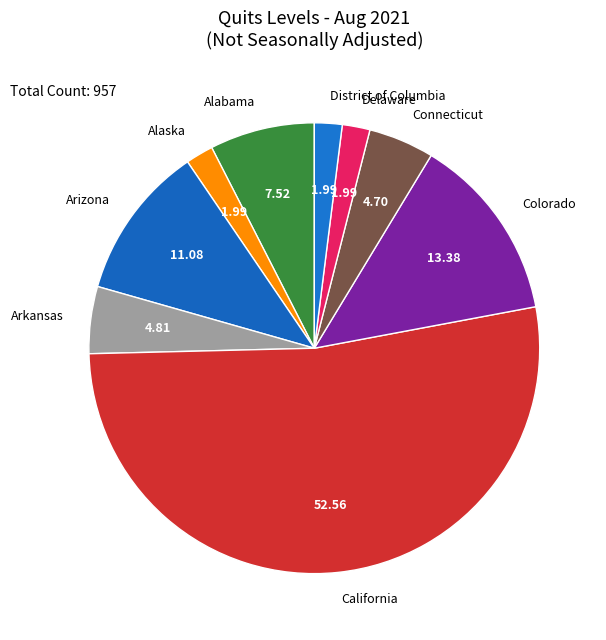

Is the sum of Connecticut and Arizona greater than half?

No